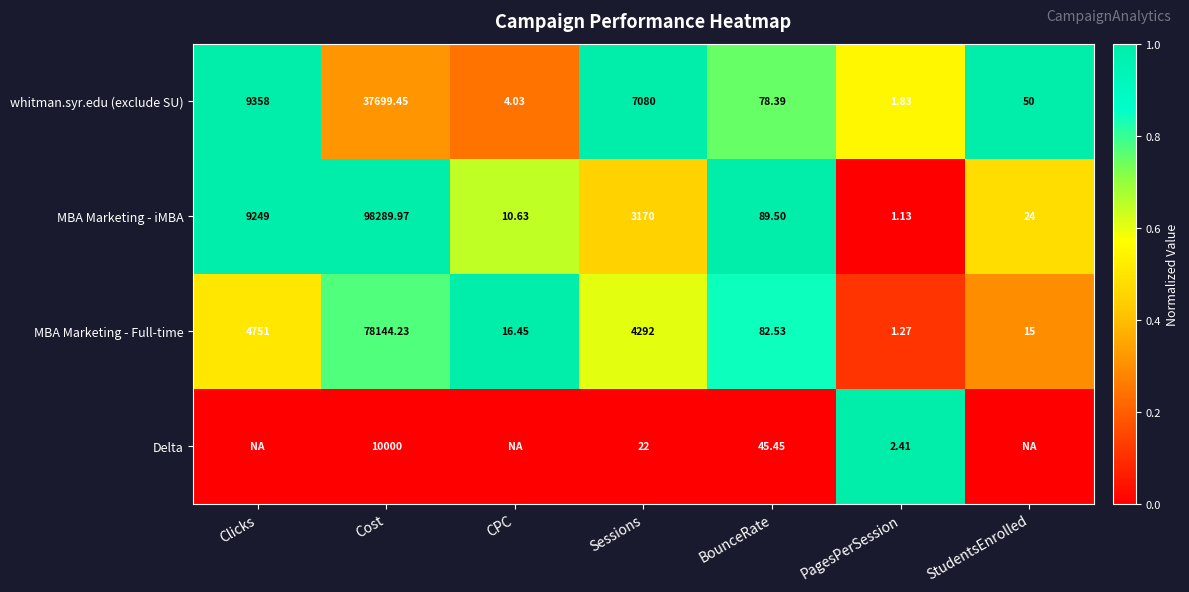

At which label does MBA Marketing - Full-time first exceed 82?

Clicks